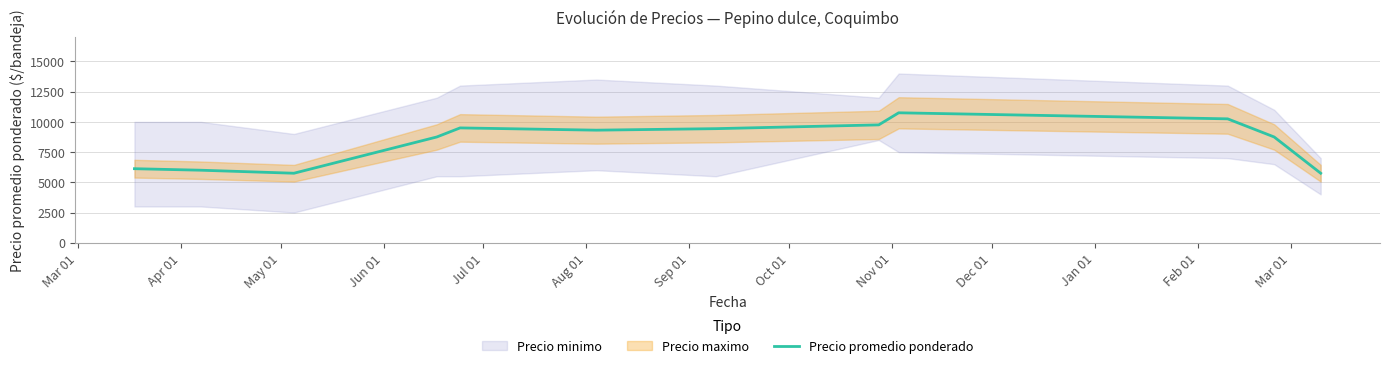

What is the minimum value for Precio promedio ponderado?

5750